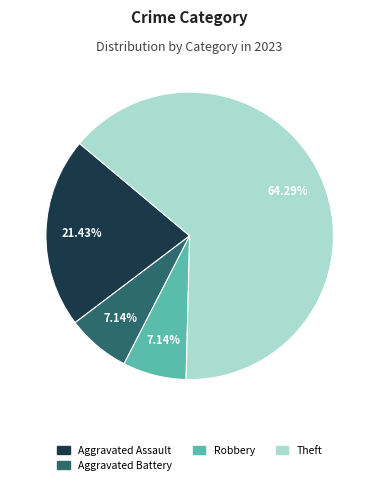

Count the number of slices in the pie.

4